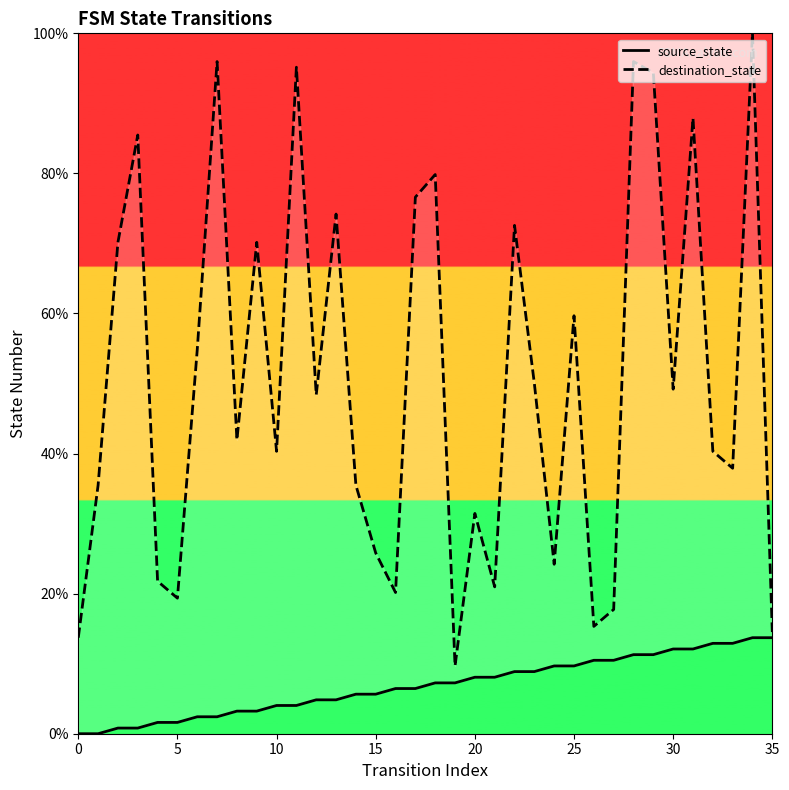

True or false: source_state and destination_state cross at least once.

False